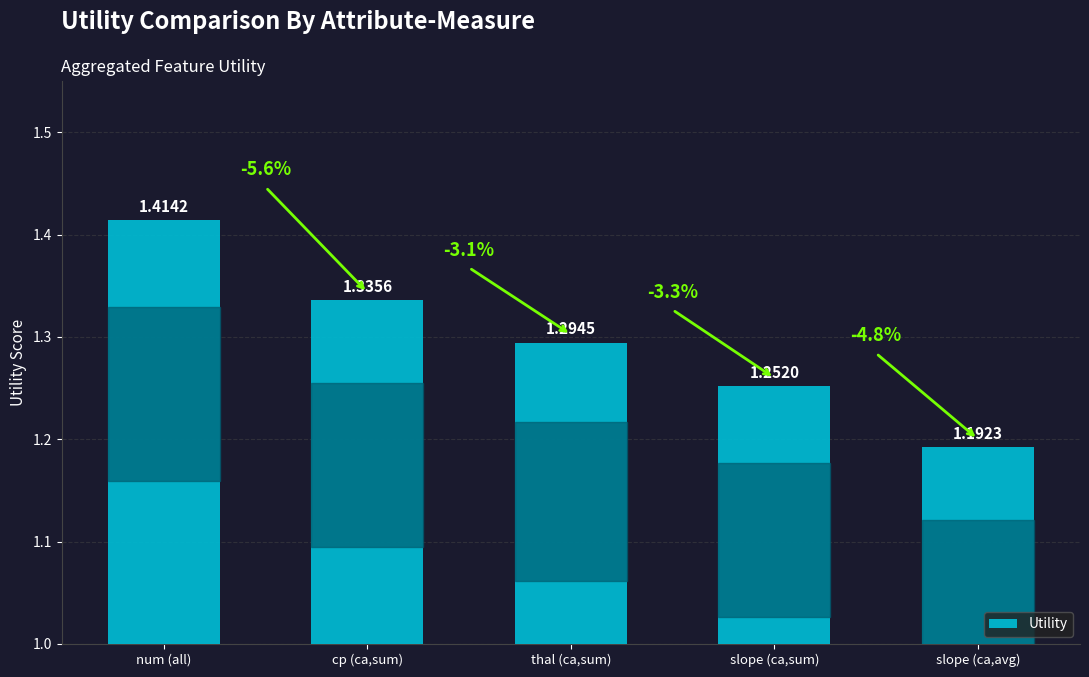

What is the label of the 1st bar from the right?

slope (ca,avg)